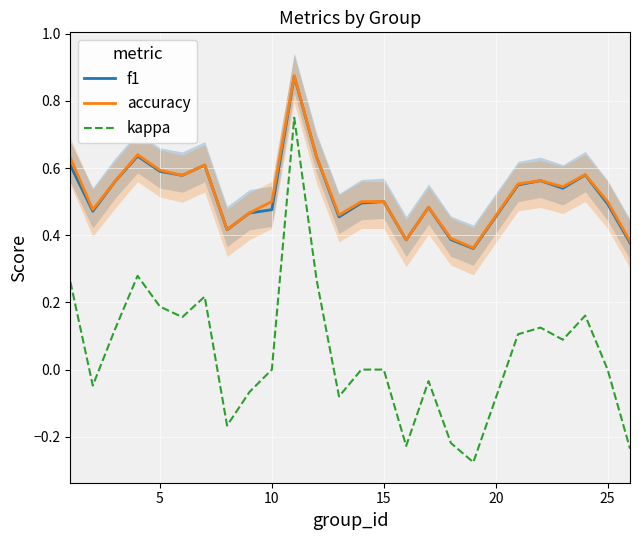

True or false: accuracy and kappa intersect in this chart.

False